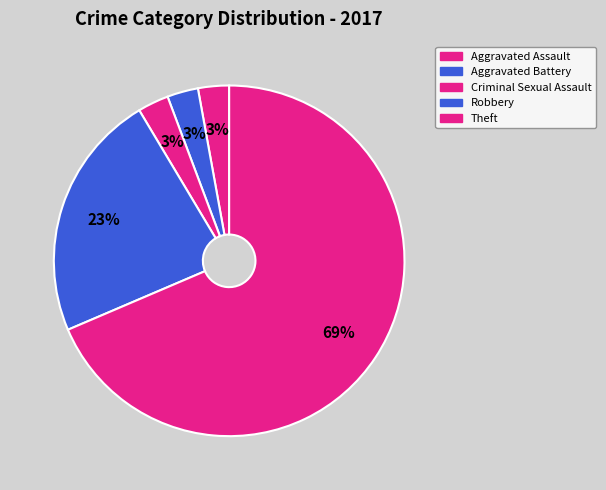

To the nearest percent, what percentage of the pie is Aggravated Battery?

3%